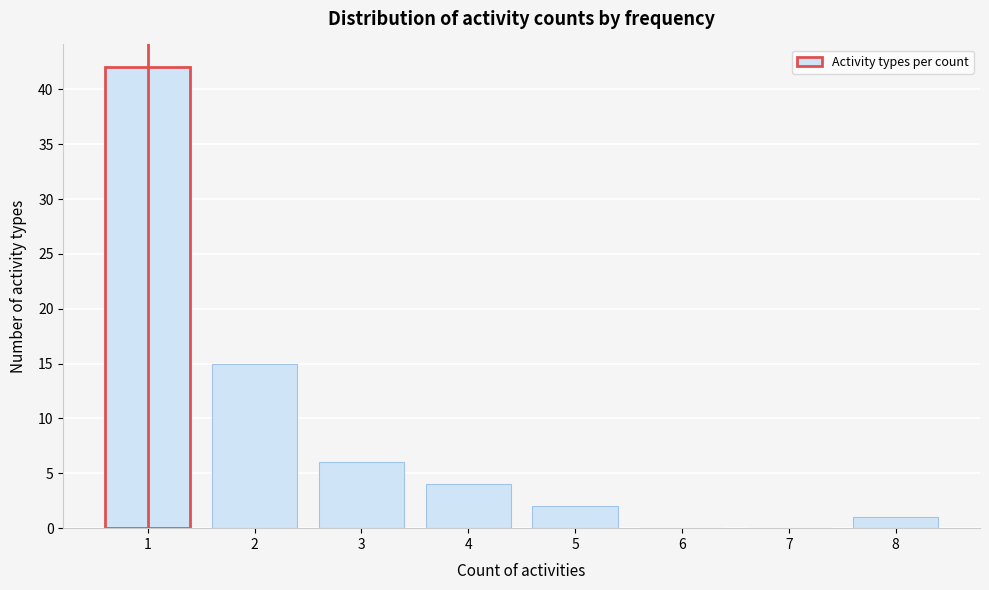

Reading right to left, extract all data points from this chart.

8=1	7=0	6=0	5=2	4=4	3=6	2=15	1=42